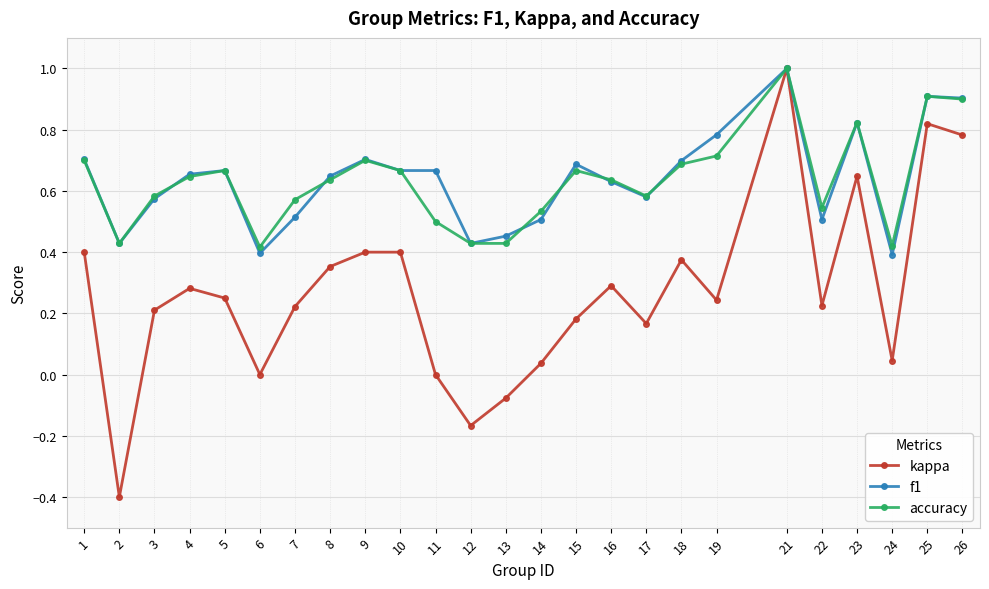

Where is the first local minimum for kappa?

2